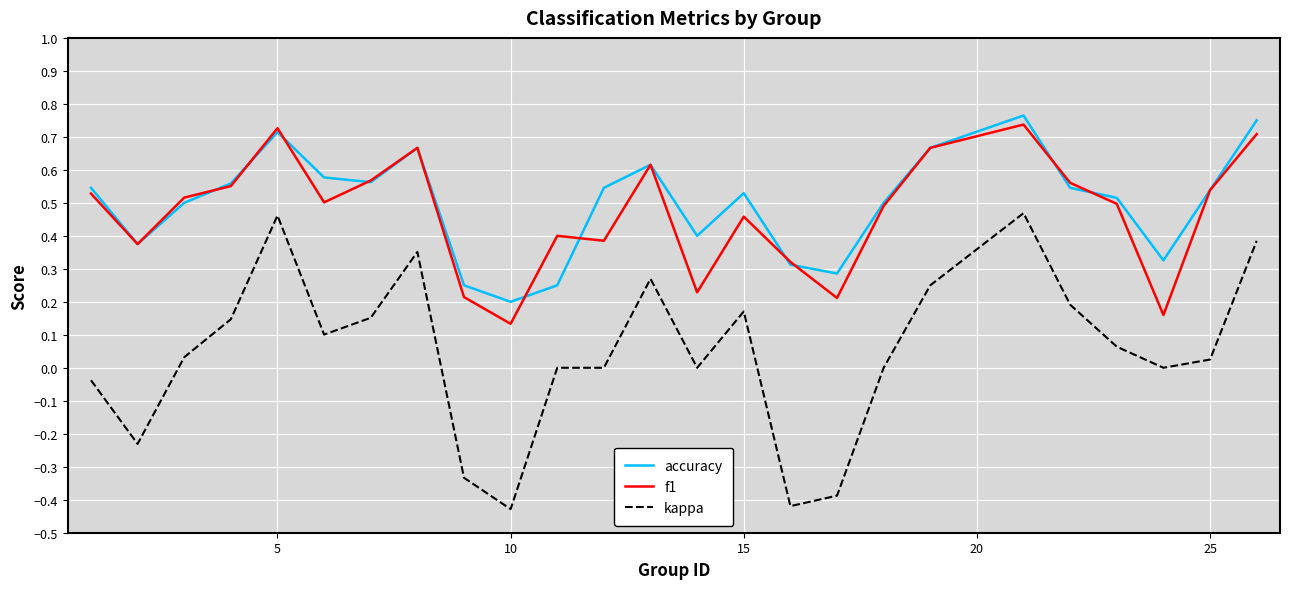

Which series has the largest range (max minus min)?

kappa